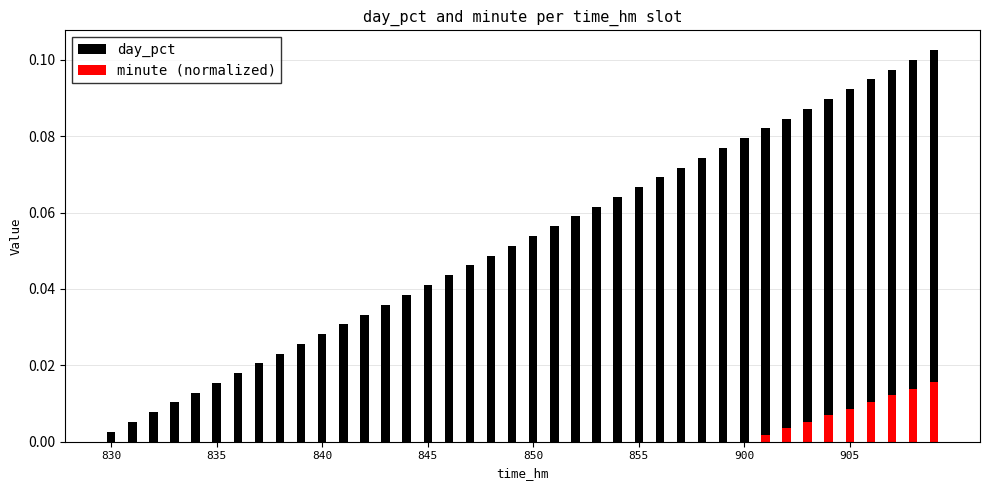

List the labels in order of value, largest first.

909, 908, 907, 906, 905, 904, 903, 902, 901, 900, 859, 858, 857, 856, 855, 854, 853, 852, 851, 850, 849, 848, 847, 846, 845, 844, 843, 842, 841, 840, 839, 838, 837, 836, 835, 834, 833, 832, 831, 830